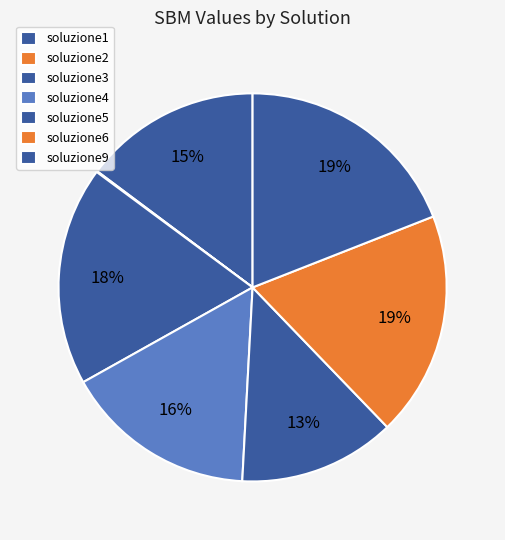

To the nearest percent, what portion does soluzione4 represent?

16%